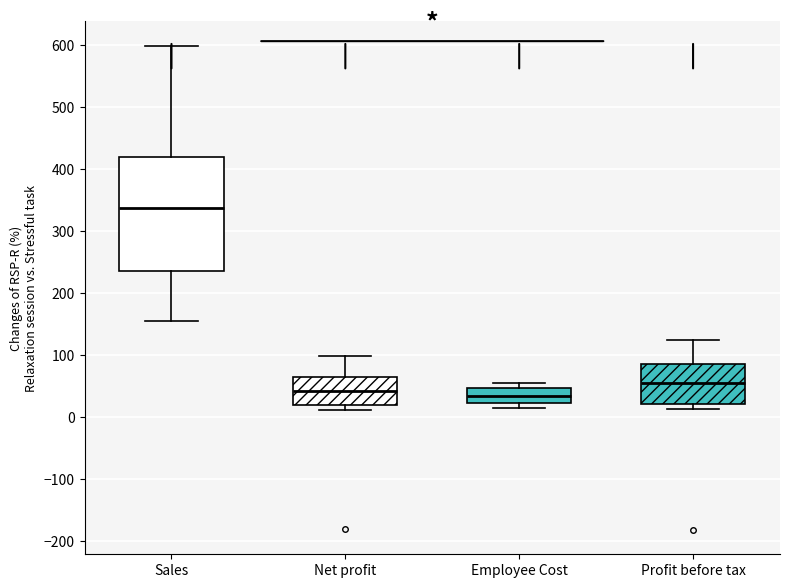

Which box's median line is the highest?

Sales